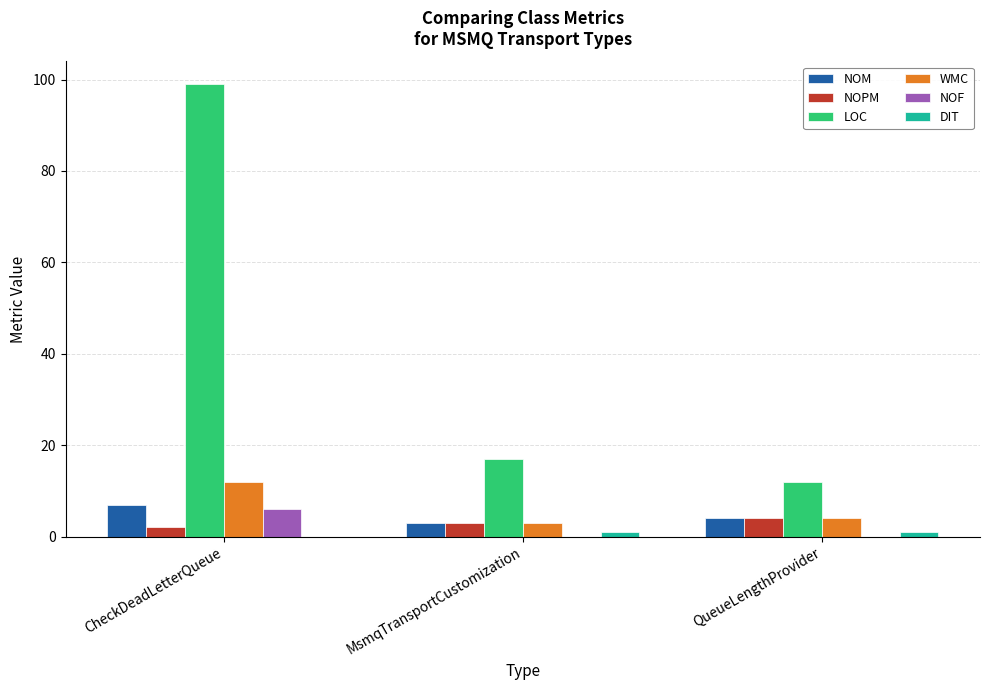

How many groups of bars are there?

3